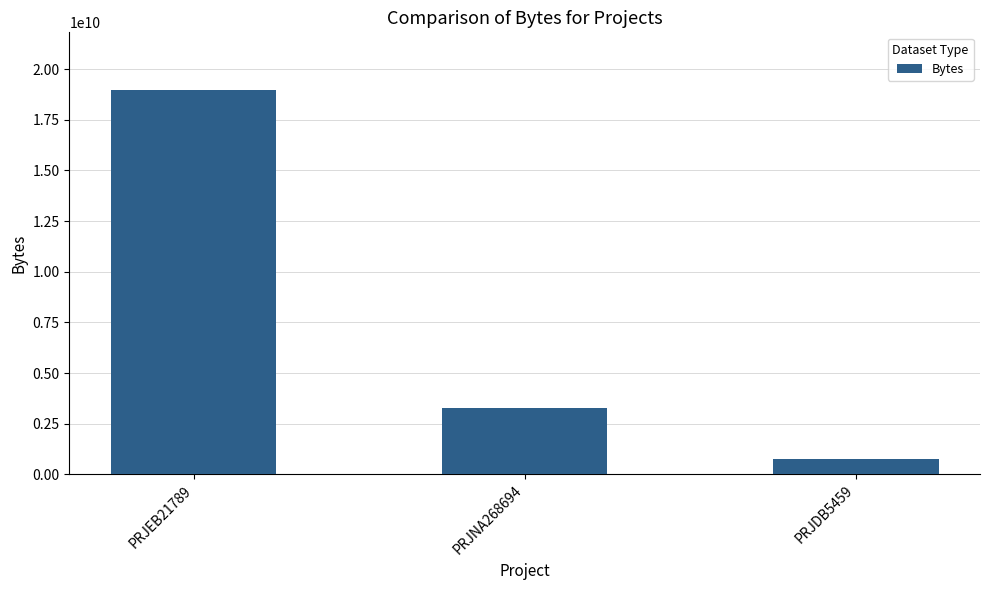

What is the difference between the values at PRJEB21789 and PRJNA268694?

15704533306